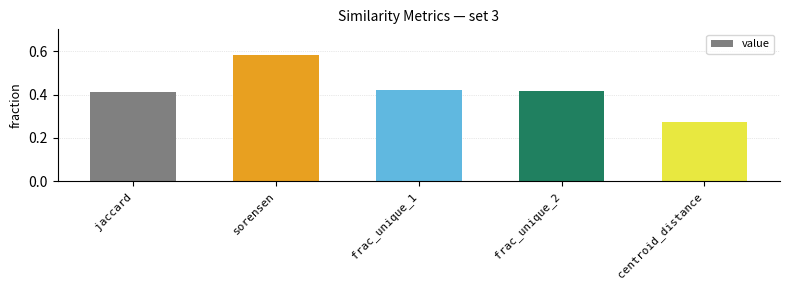

What is the change in value from sorensen to centroid_distance?

-0.3